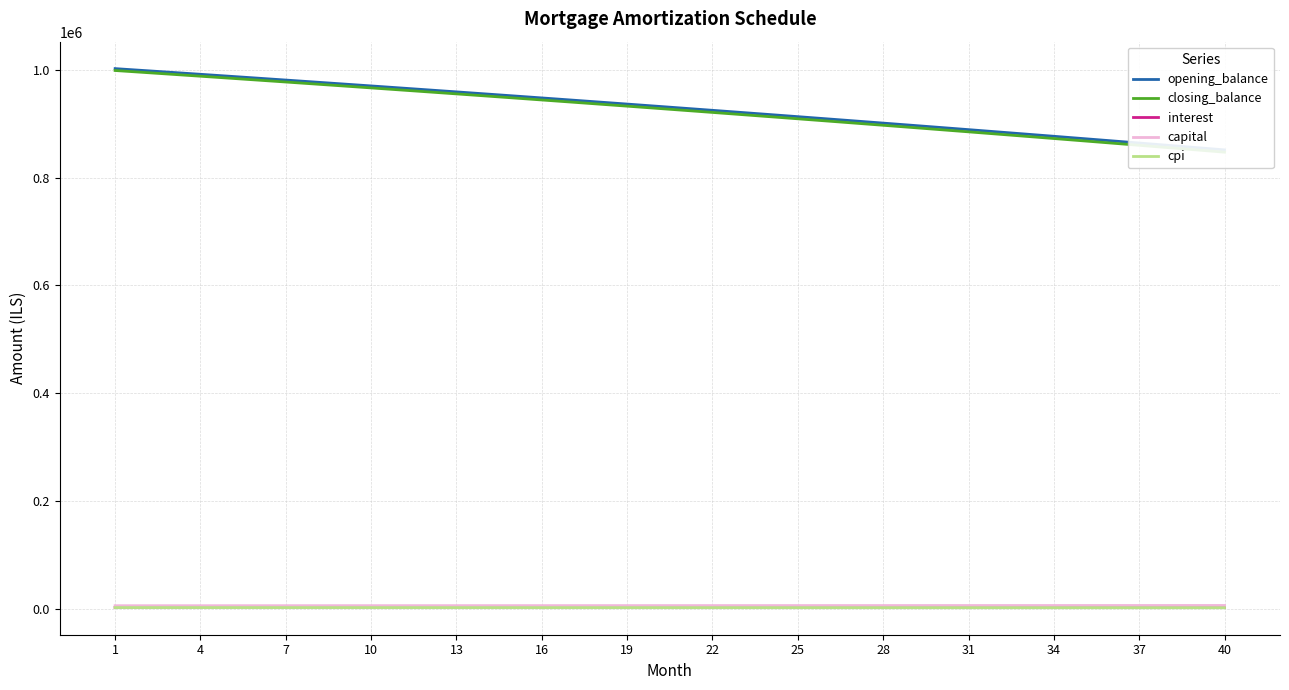

True or false: closing_balance and opening_balance intersect in this chart.

False